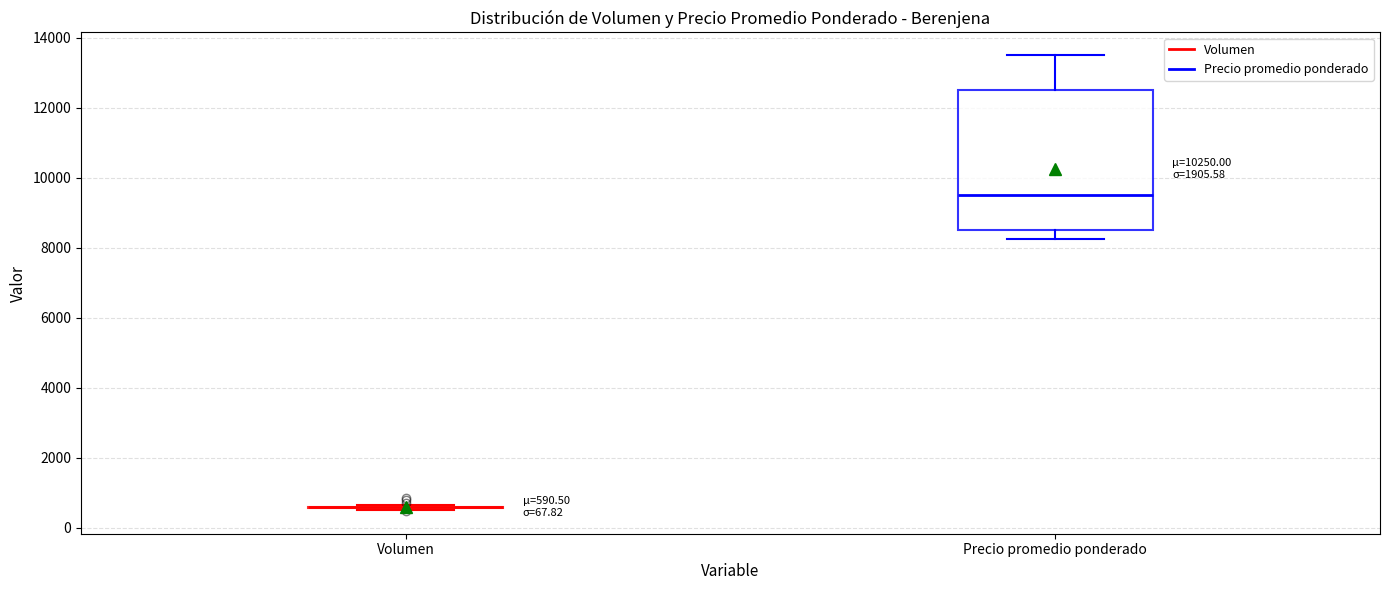

Comparing the boxes themselves (not the whiskers), which one is the tallest?

Precio promedio ponderado